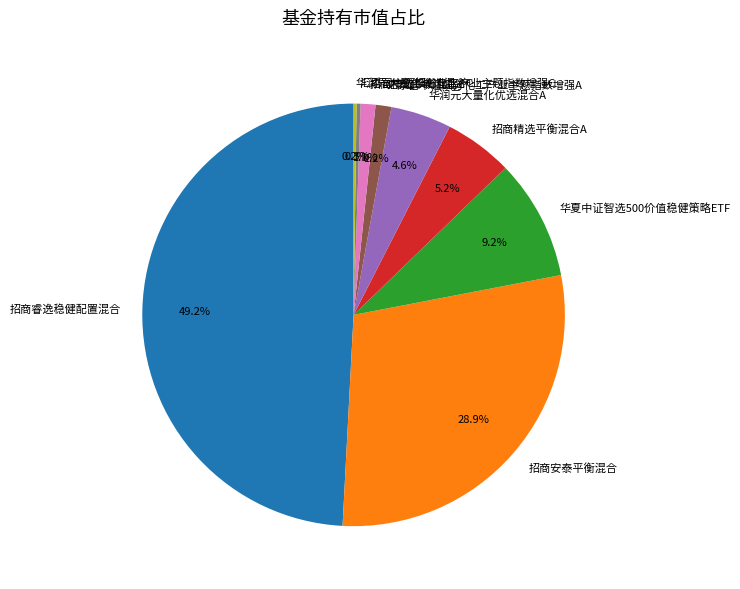

What is the largest slice in the pie chart?

招商睿逸稳健配置混合